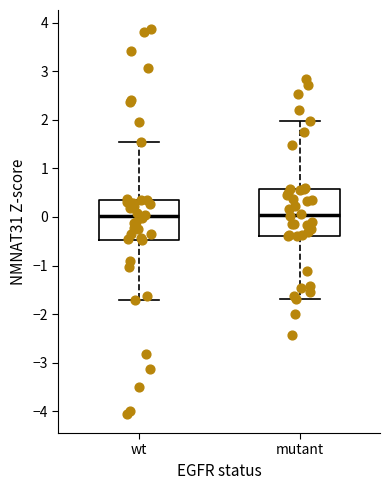

Where does the median line of the box for wt sit on the y-axis? The values are not printed on the chart, so give them approximately, as read against the axis.

0.0